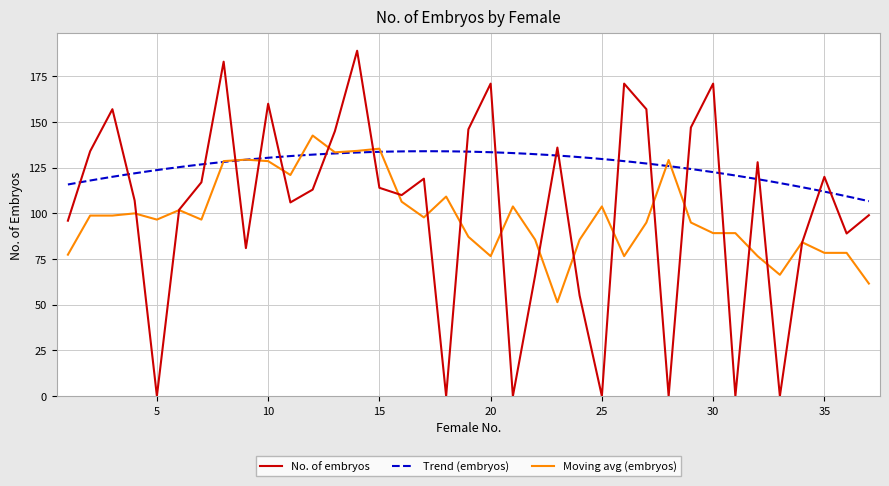

How many data points does each series have?

37